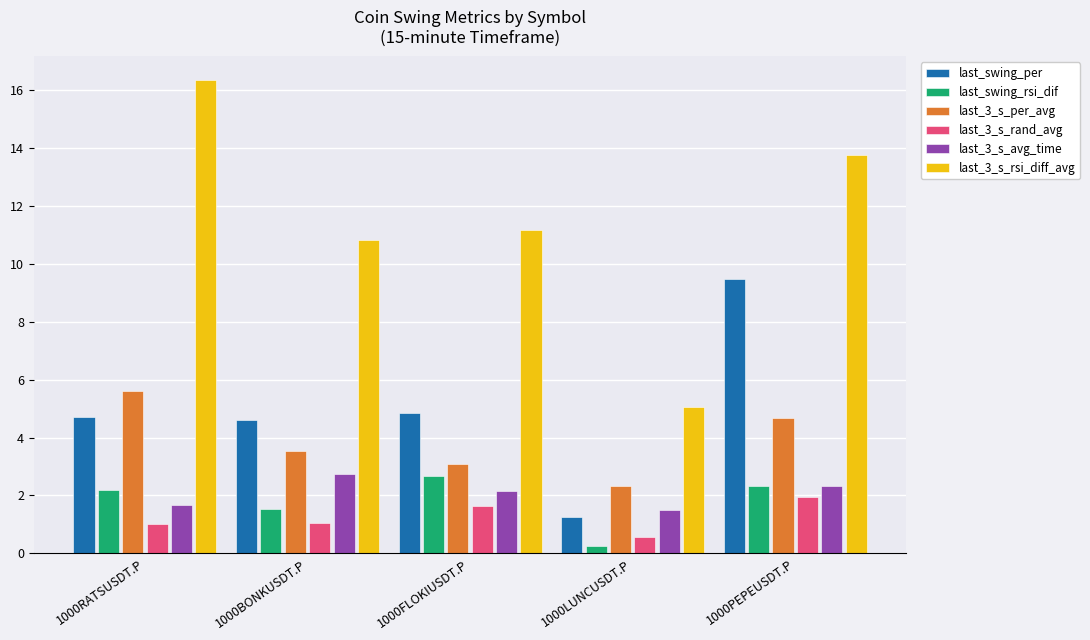

Between 1000BONKUSDT.P and 1000FLOKIUSDT.P, which series saw the biggest shift?

last_swing_rsi_dif